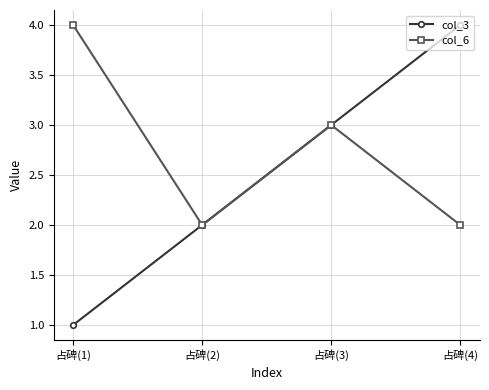

Where does the col_6 series first go above 3?

占碑(1)